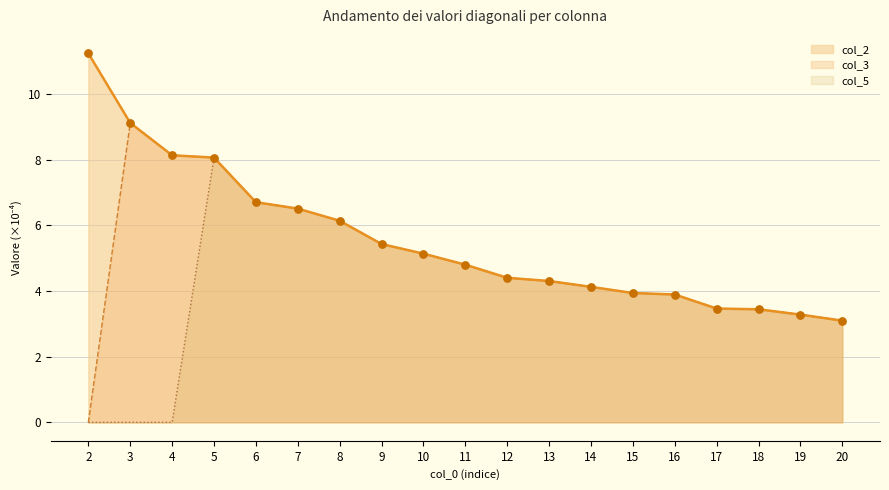

At how many categories does at least one series exceed 8?

4